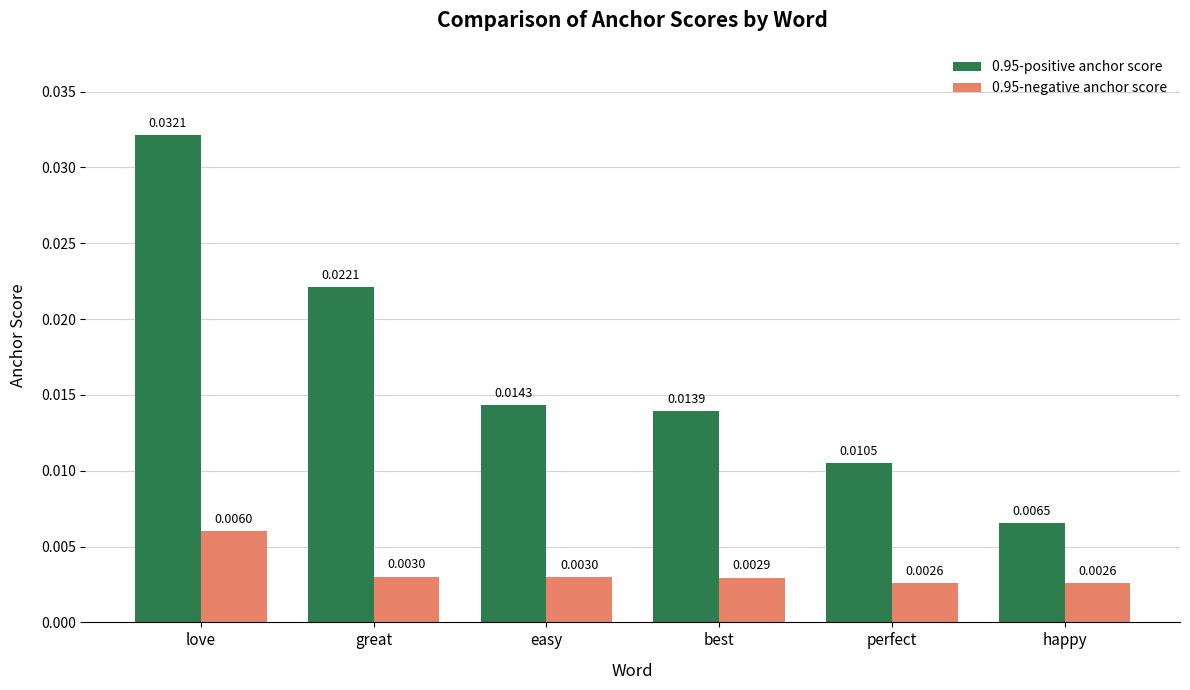

Between love and perfect, which series saw the biggest shift?

0.95-positive anchor score